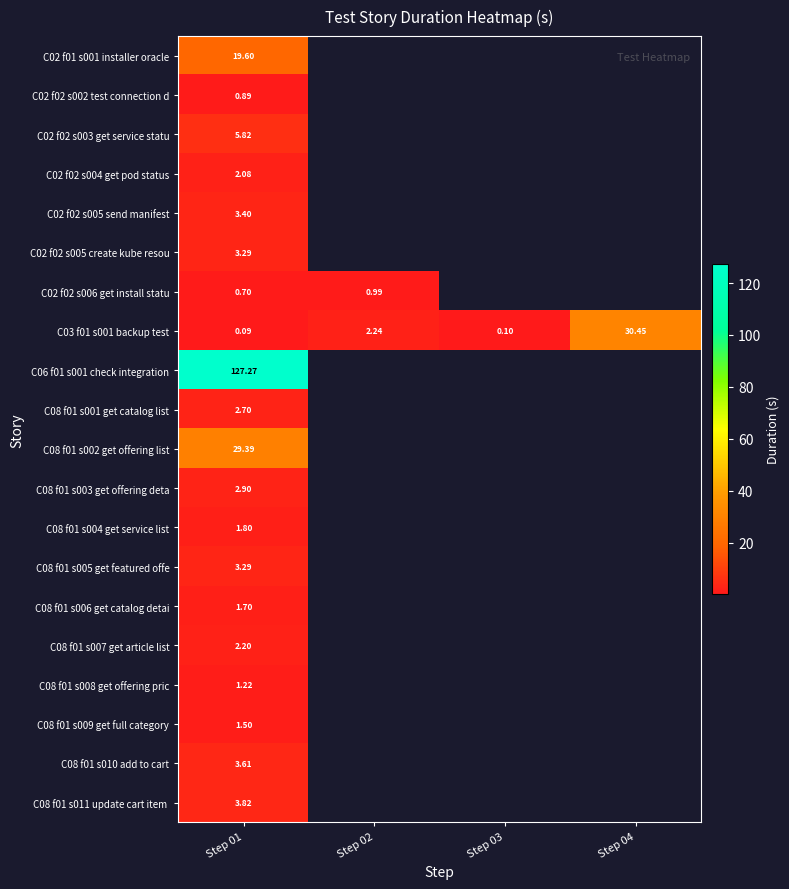

At which label does C08 f01 s002 get offering list reach its peak?

Step 01